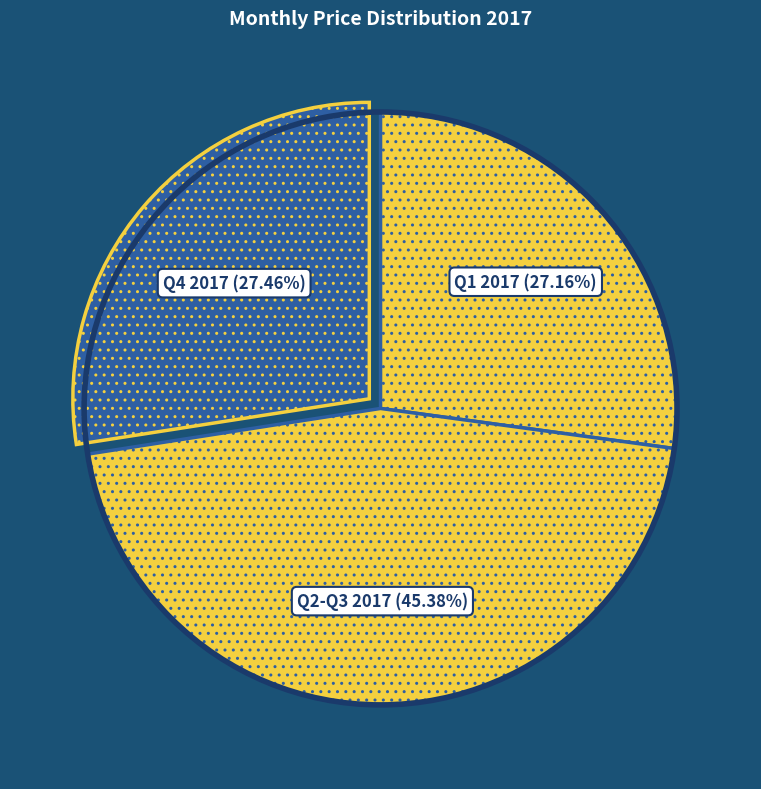

Approximately how many times larger is the value at Q4 2017 compared to Q1 2017?

1.0